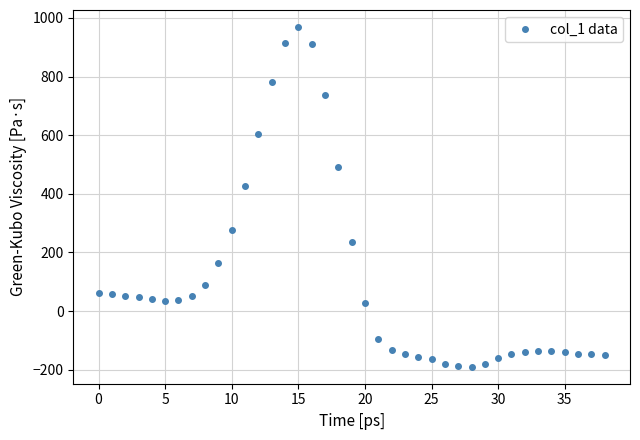

What is the difference between the maximum and minimum values?

1159